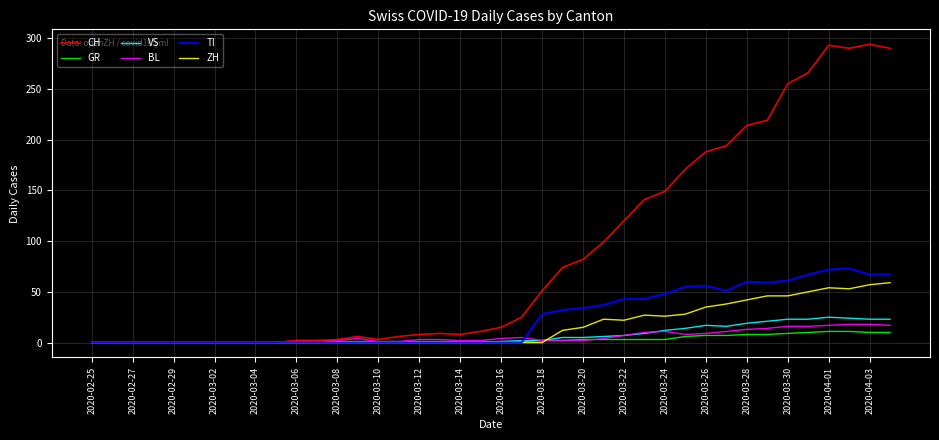

Which series has the widest spread of values?

CH